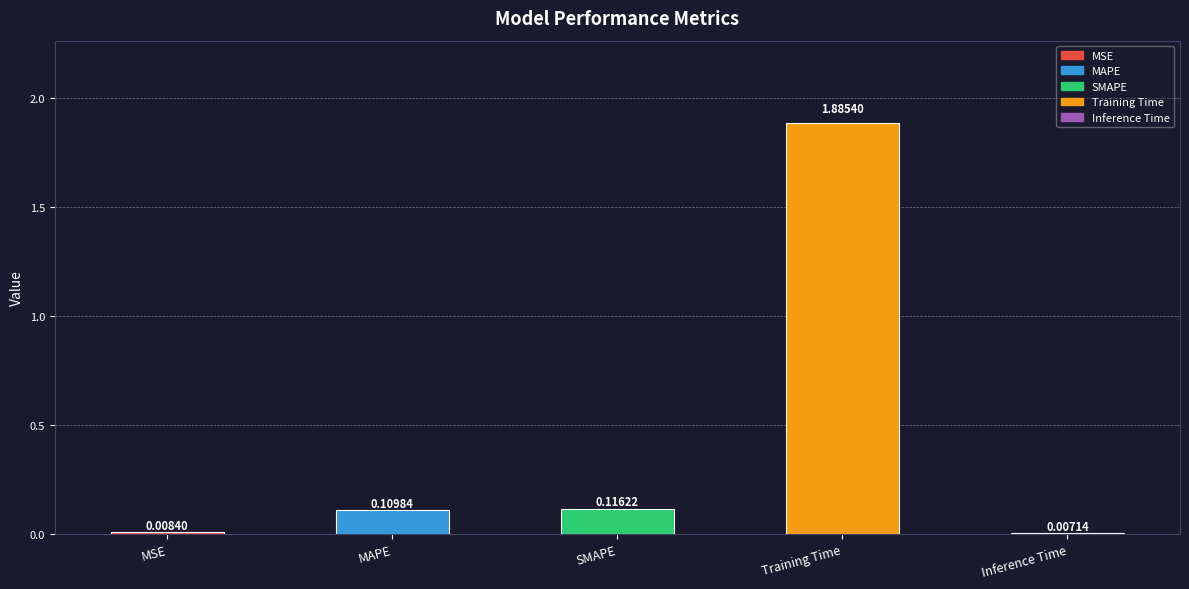

What is the label of the 3rd bar from the left?

SMAPE